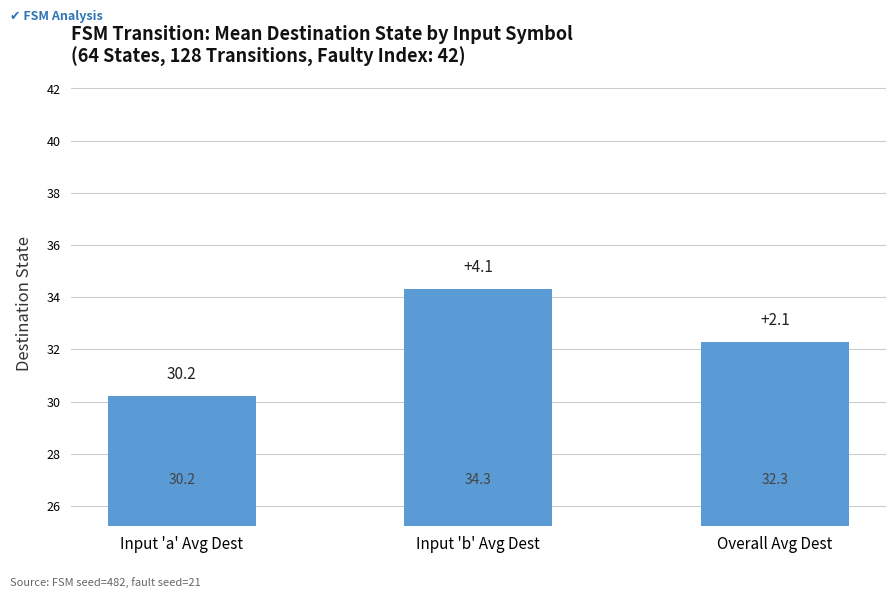

Which label corresponds to the smallest value in the chart?

Input 'a' Avg Dest